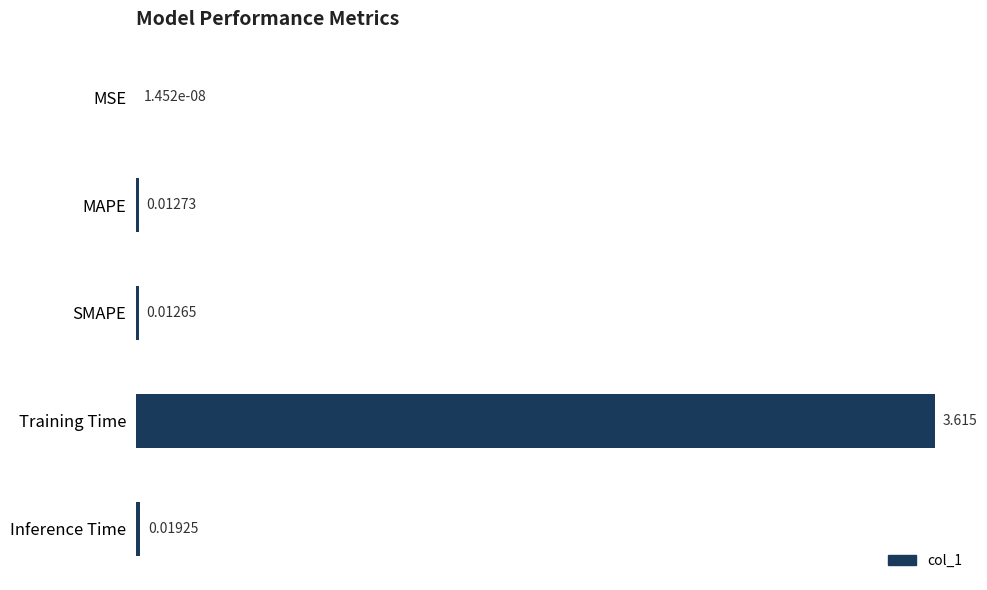

What is the maximum value shown in the chart?

3.6